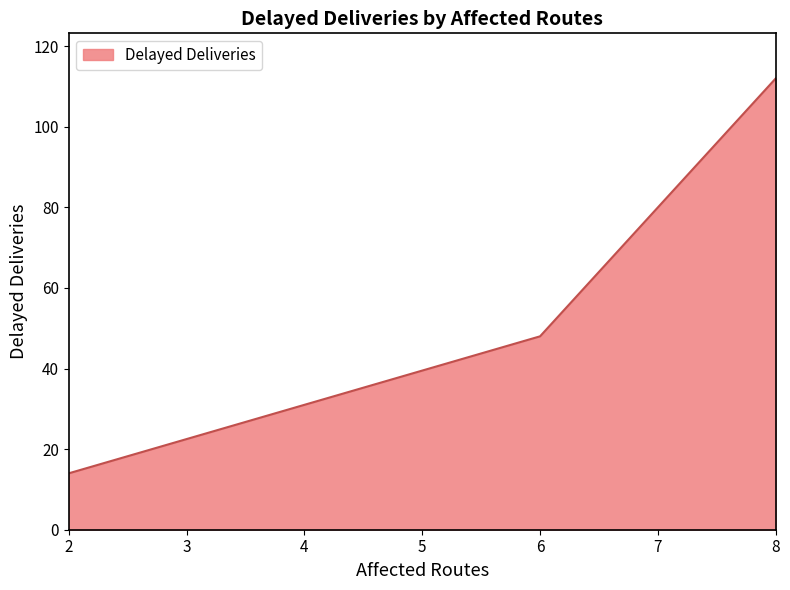

Rank the categories by value from lowest to highest.

2, 6, 8